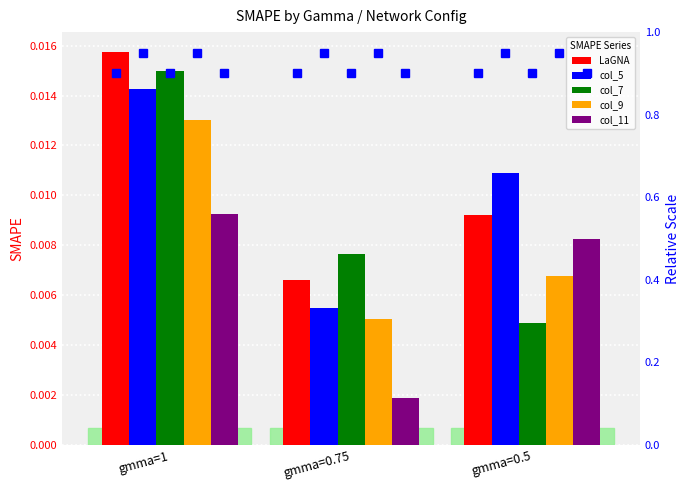

At which label is col_7 closest to 0?

gmma=0.5